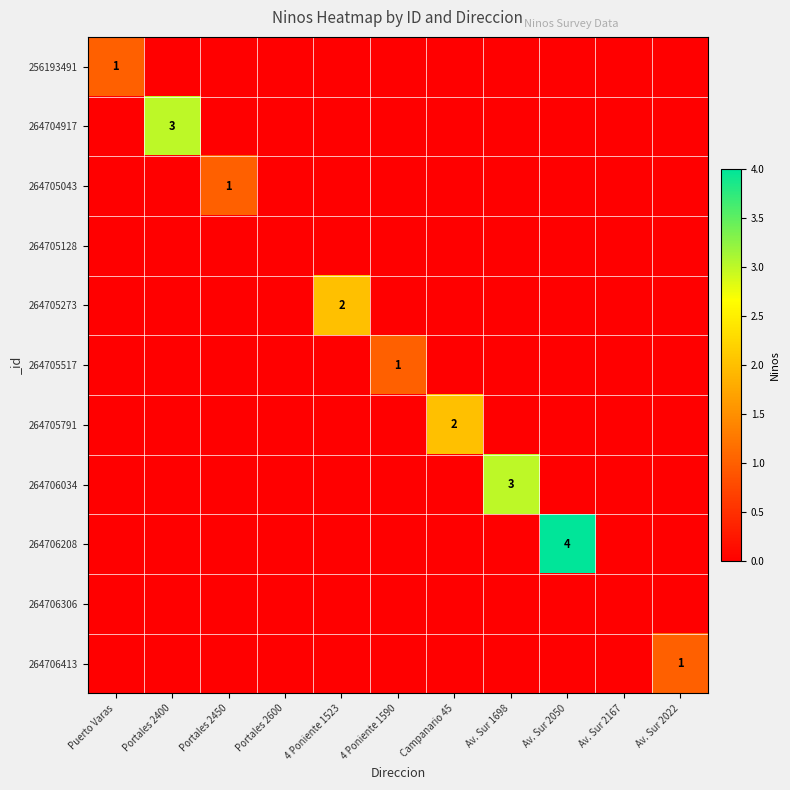

True or false: 264706034 has a value of -2 at Portales 2400.

False